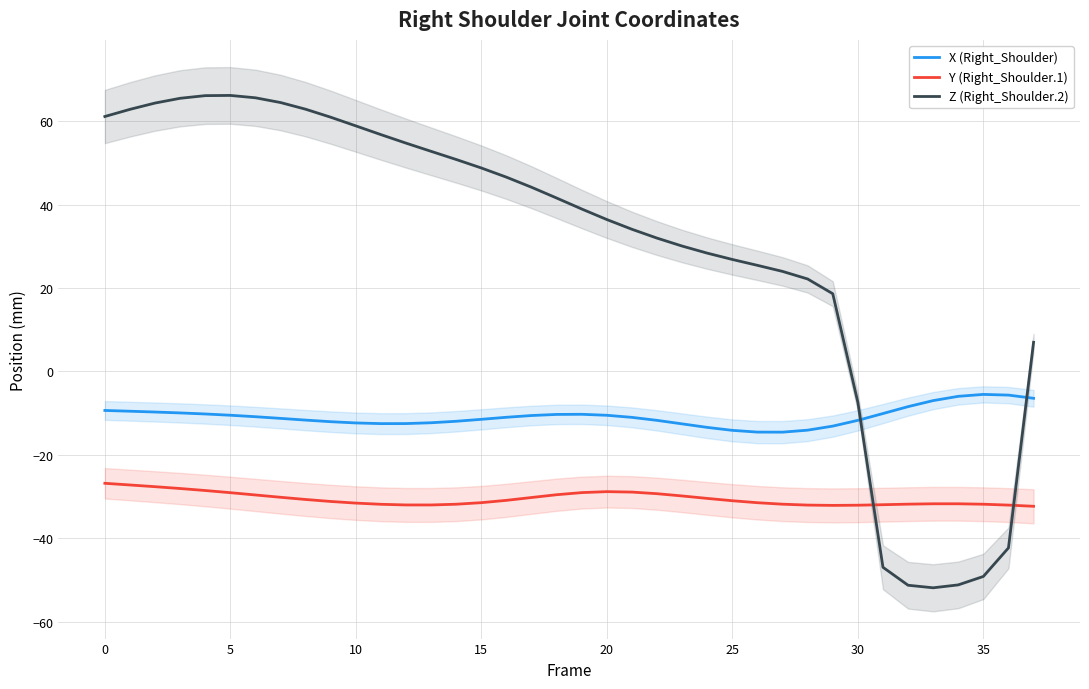

Does the chart have visible grid lines?

Yes